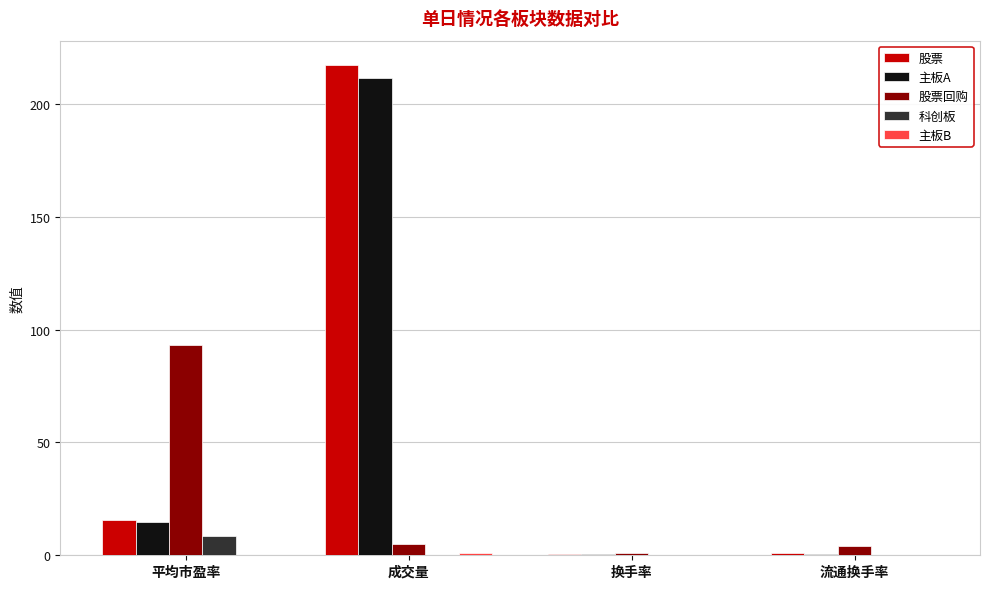

At which category is the sum across all series the highest?

成交量